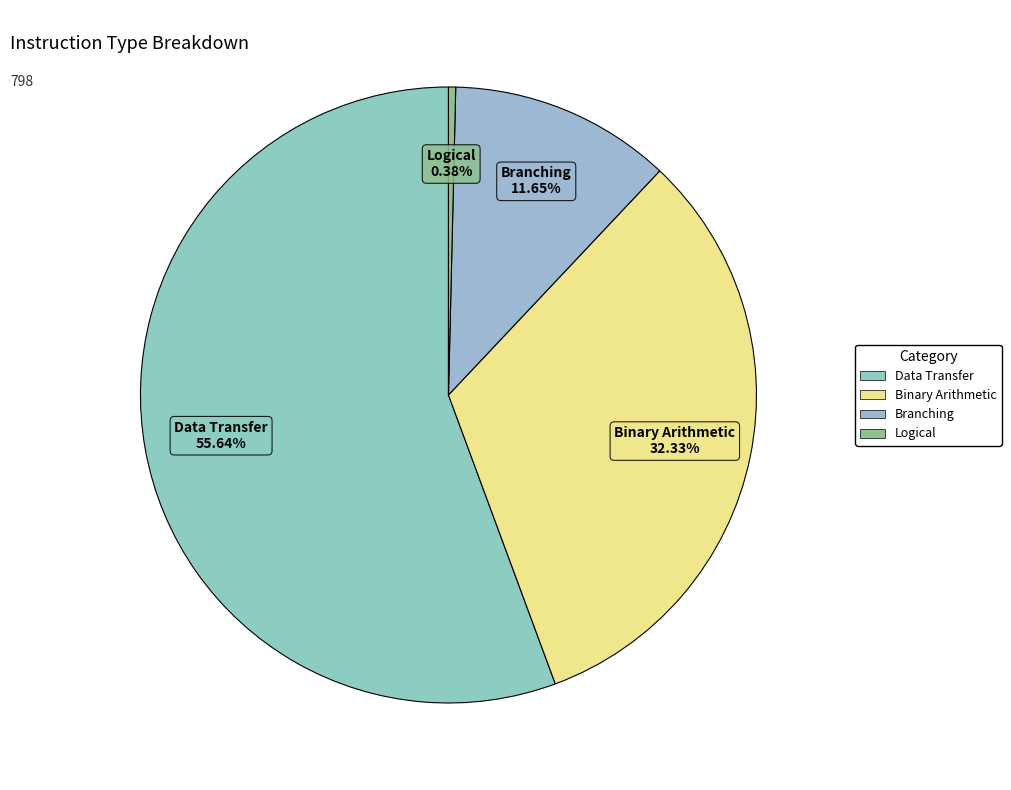

How many segments does this pie chart have?

4